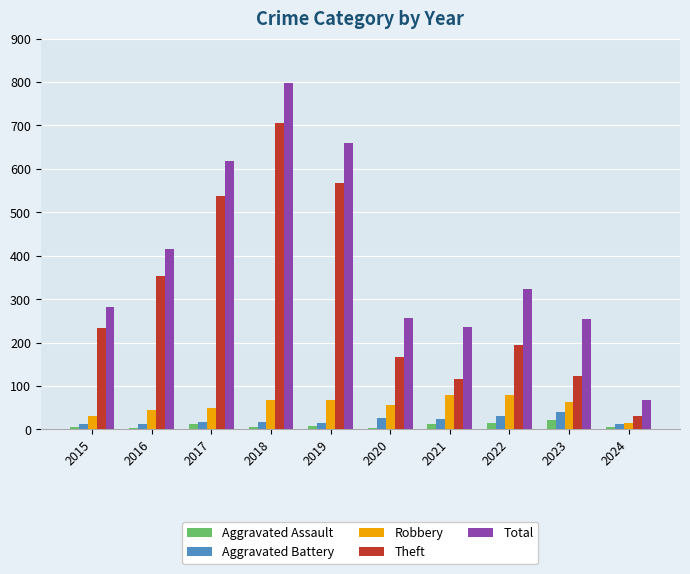

Which series has the largest range (max minus min)?

Total